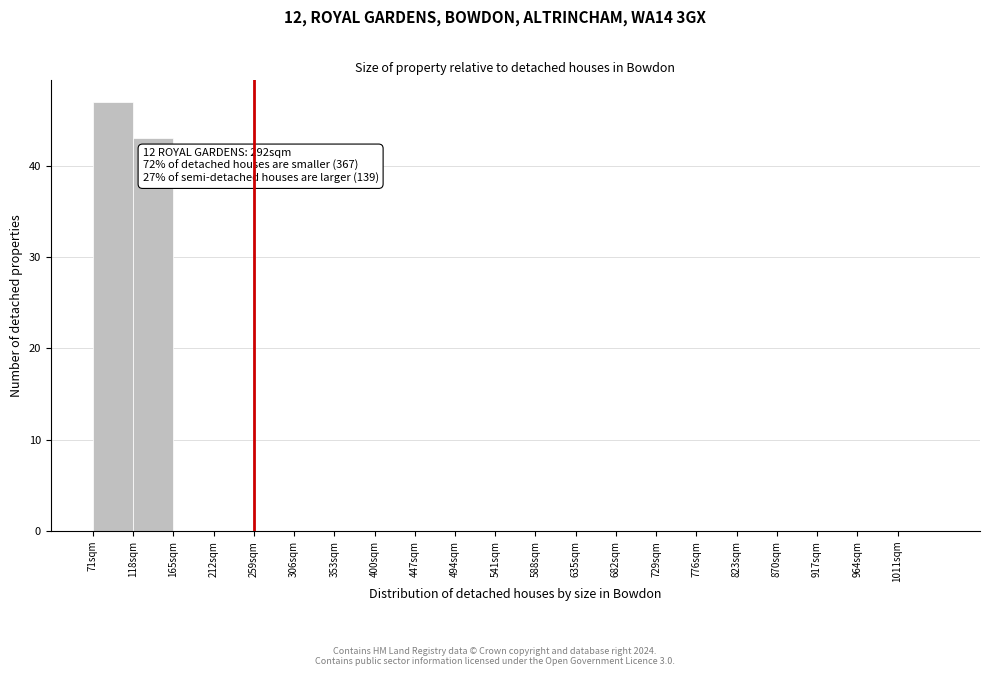

Over which range of the x-axis is the bar tallest?

71 to 118